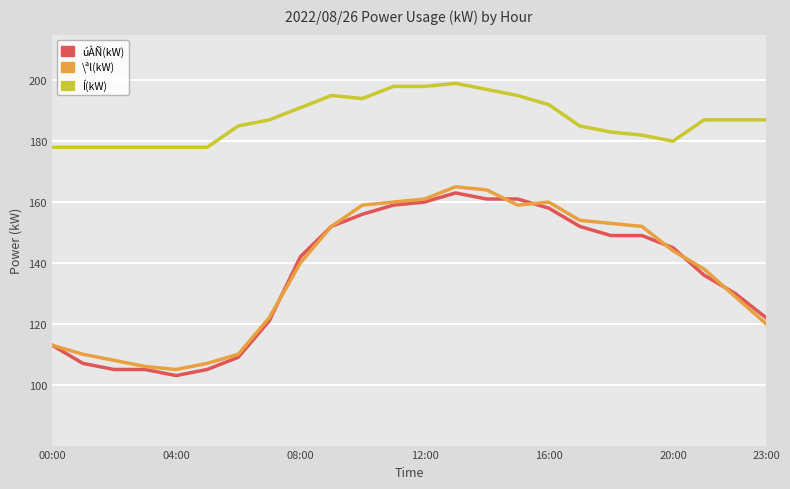

What is the minimum value for úÀÑ(kW)?

103